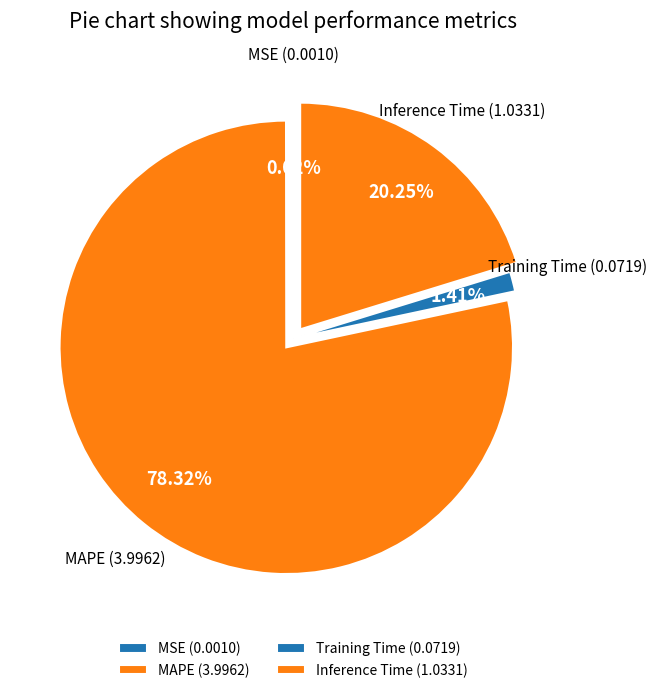

Does Inference Time represent more than half of the total?

No